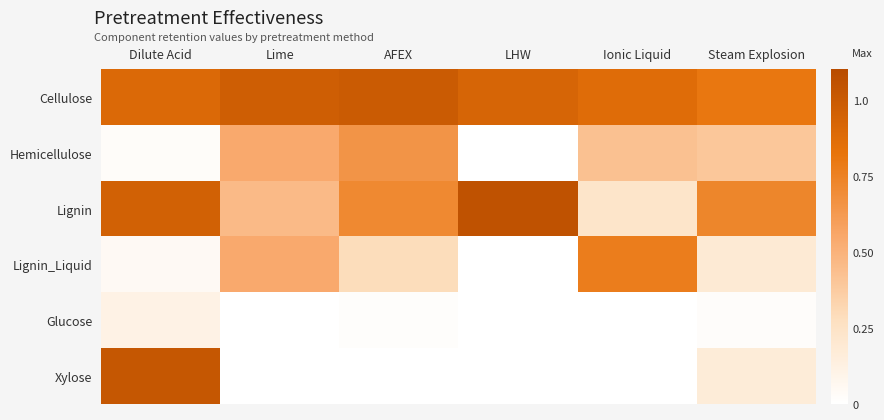

Count the number of data series in this chart.

6